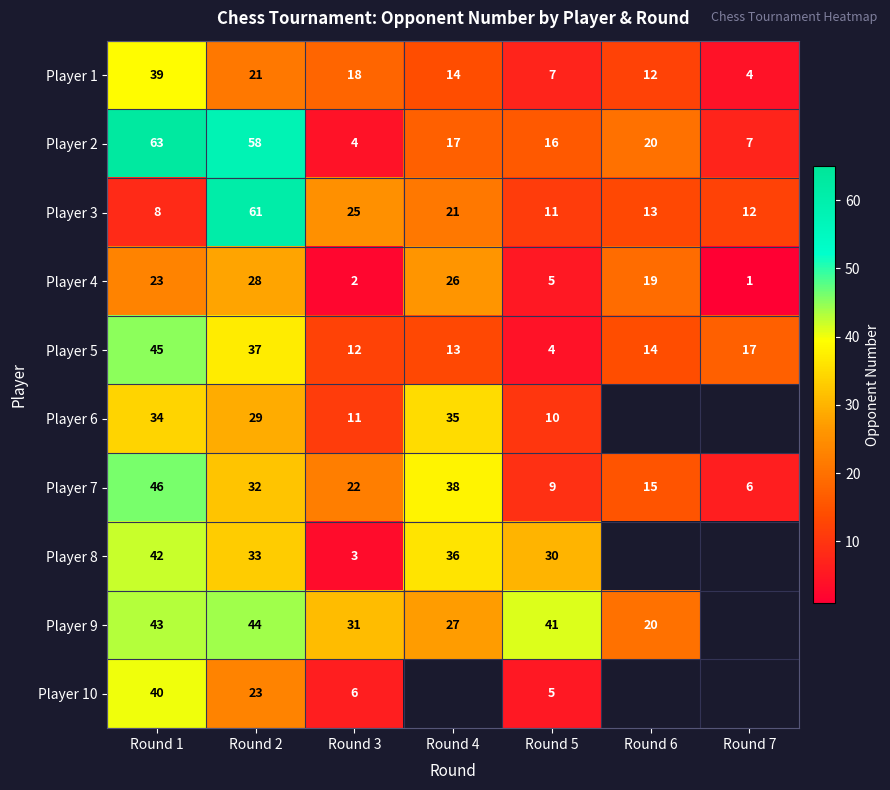

At which label does Player 7 reach its peak?

Round 1